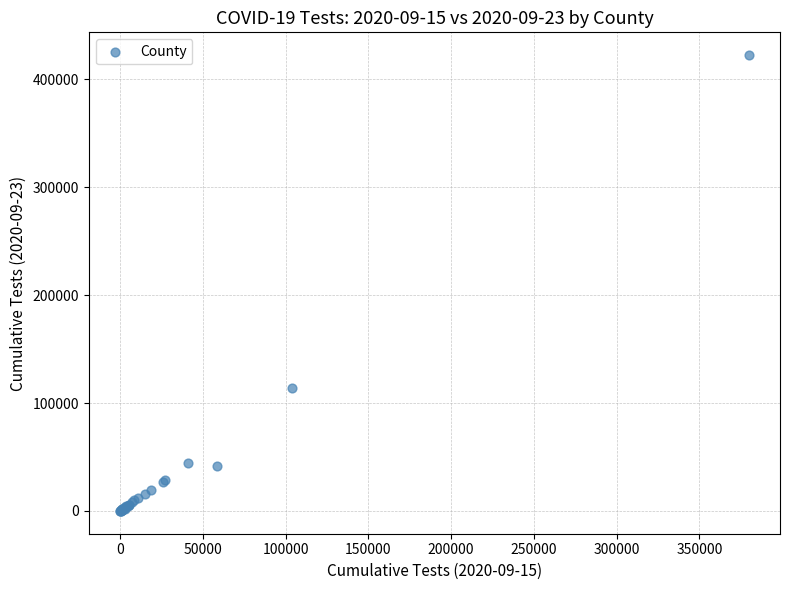

What Y value in the scatter plot is closest to 211201?

113521